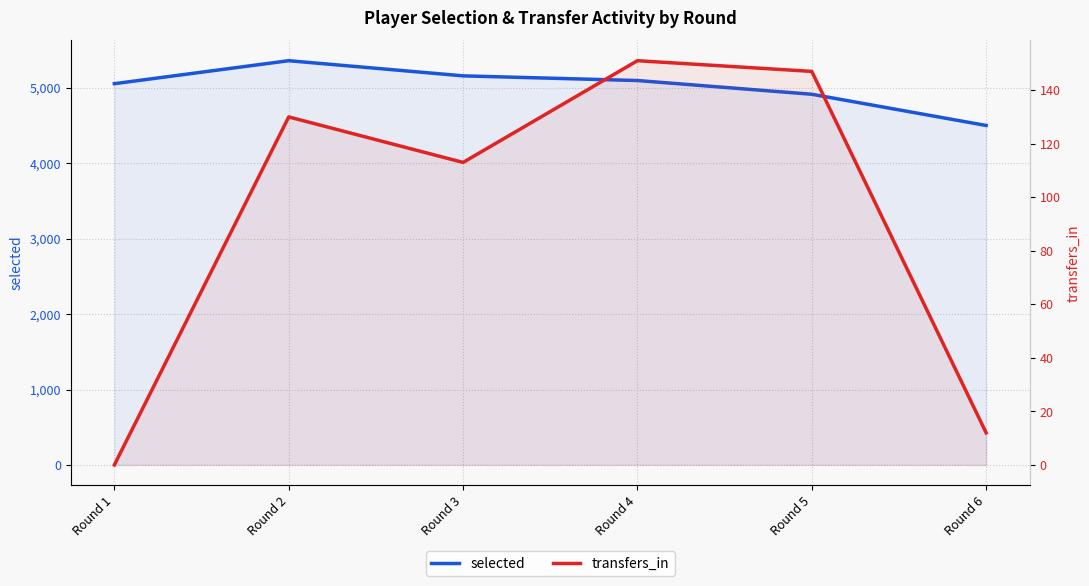

What is the greatest value displayed?

5361